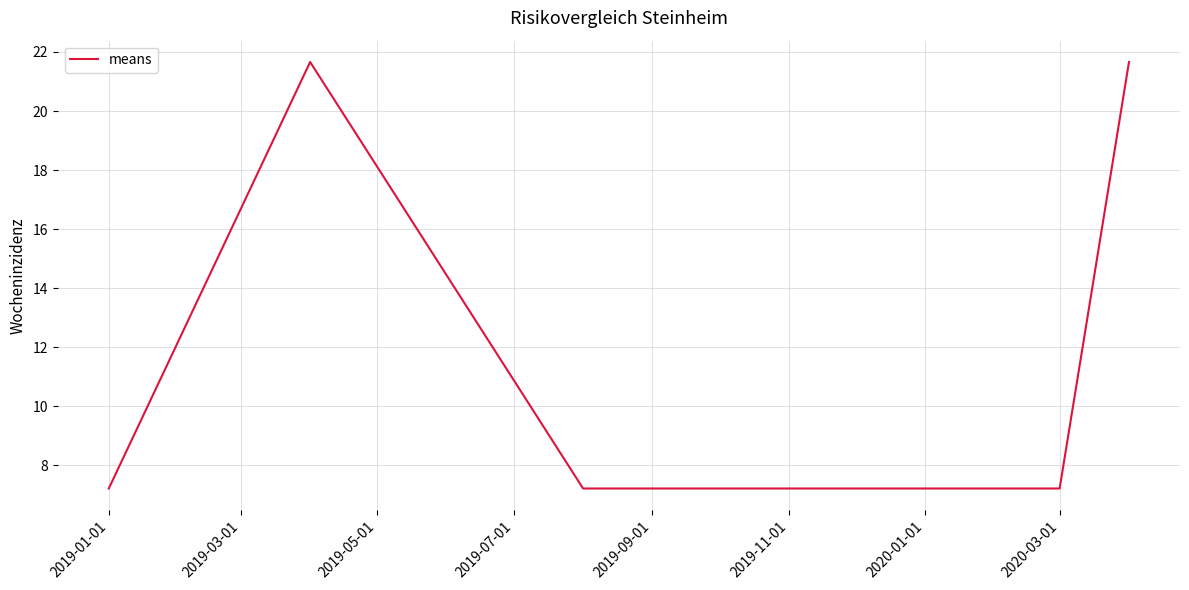

What is the average value?

13.0